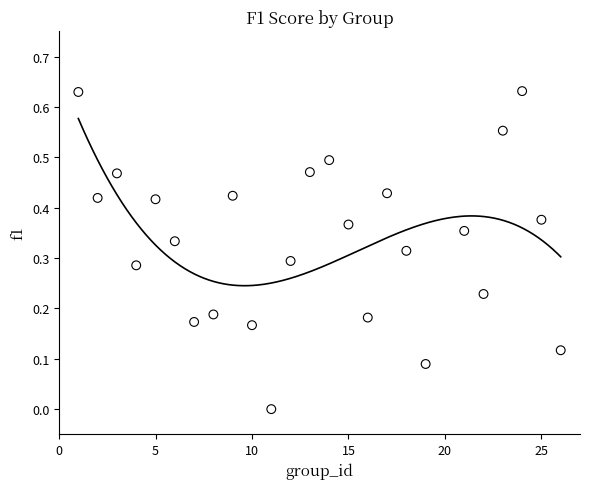

What is the range of X values (max minus min)?

25.0